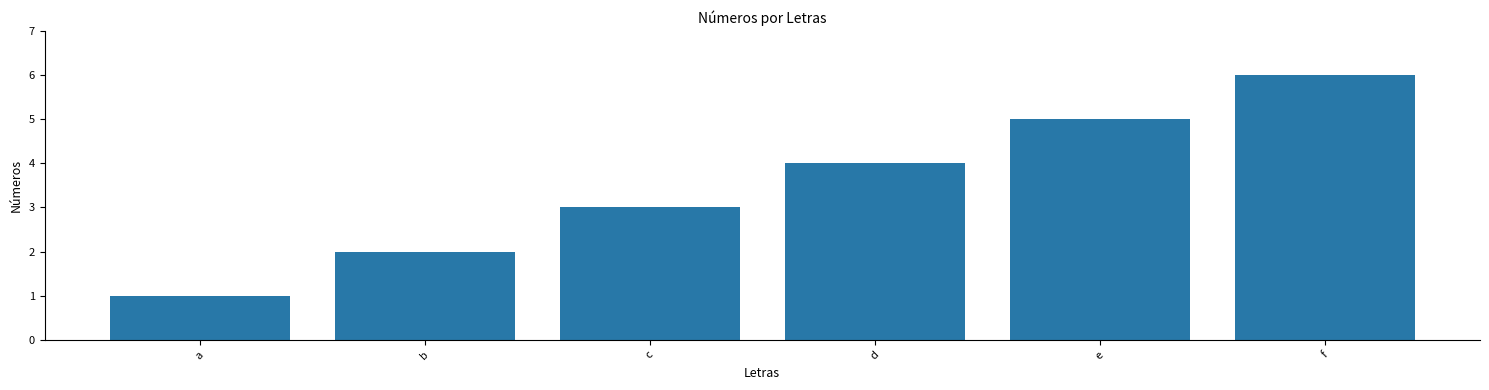

How many categories are shown in the chart?

6